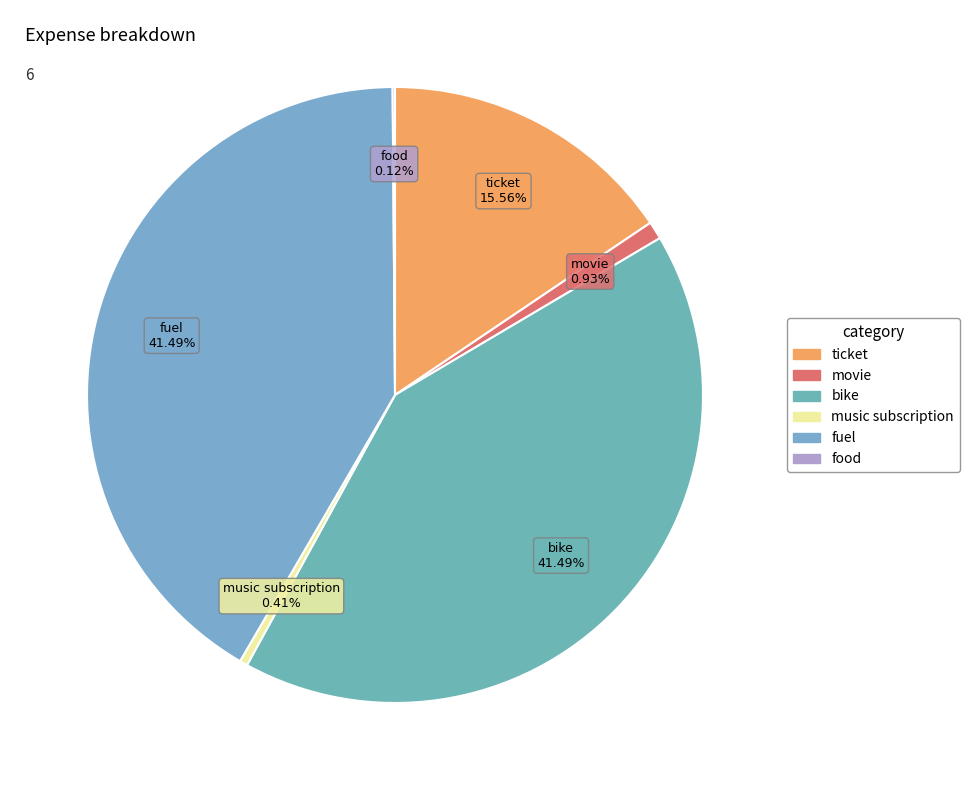

Does any single category account for the majority?

No